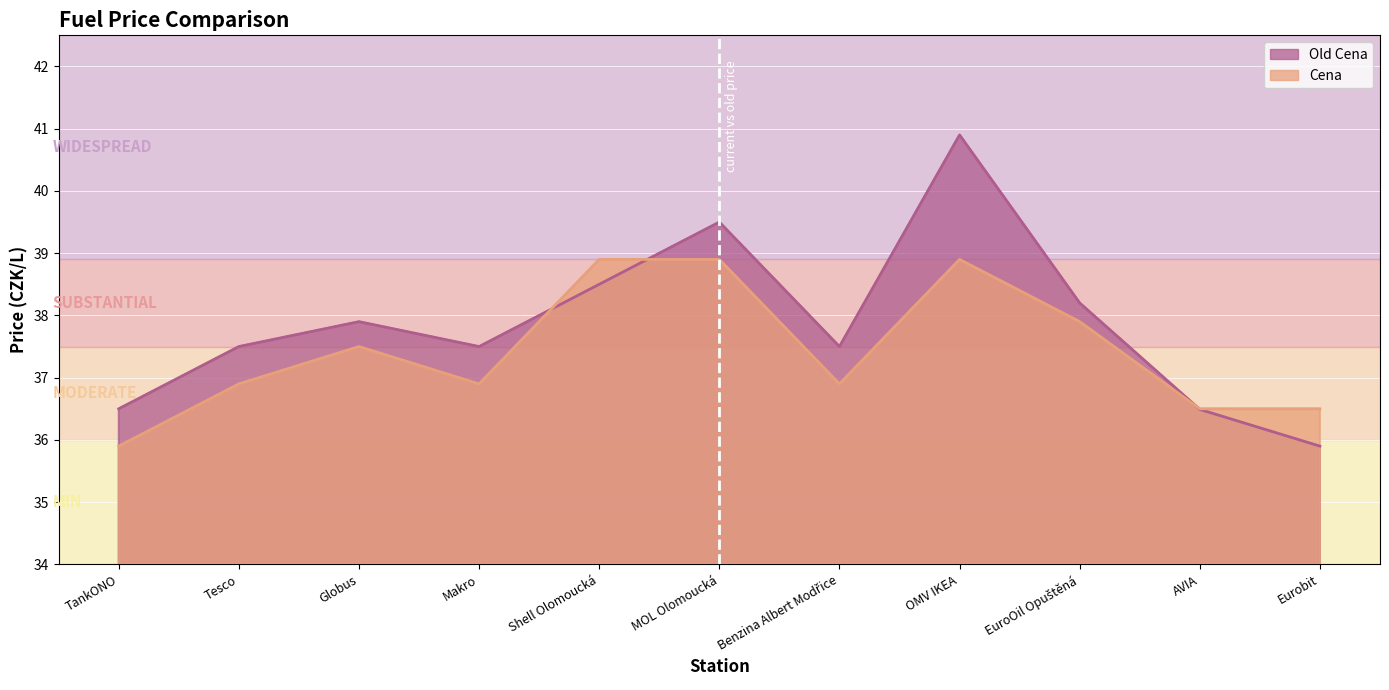

At which category is the sum across all series the highest?

OMV IKEA